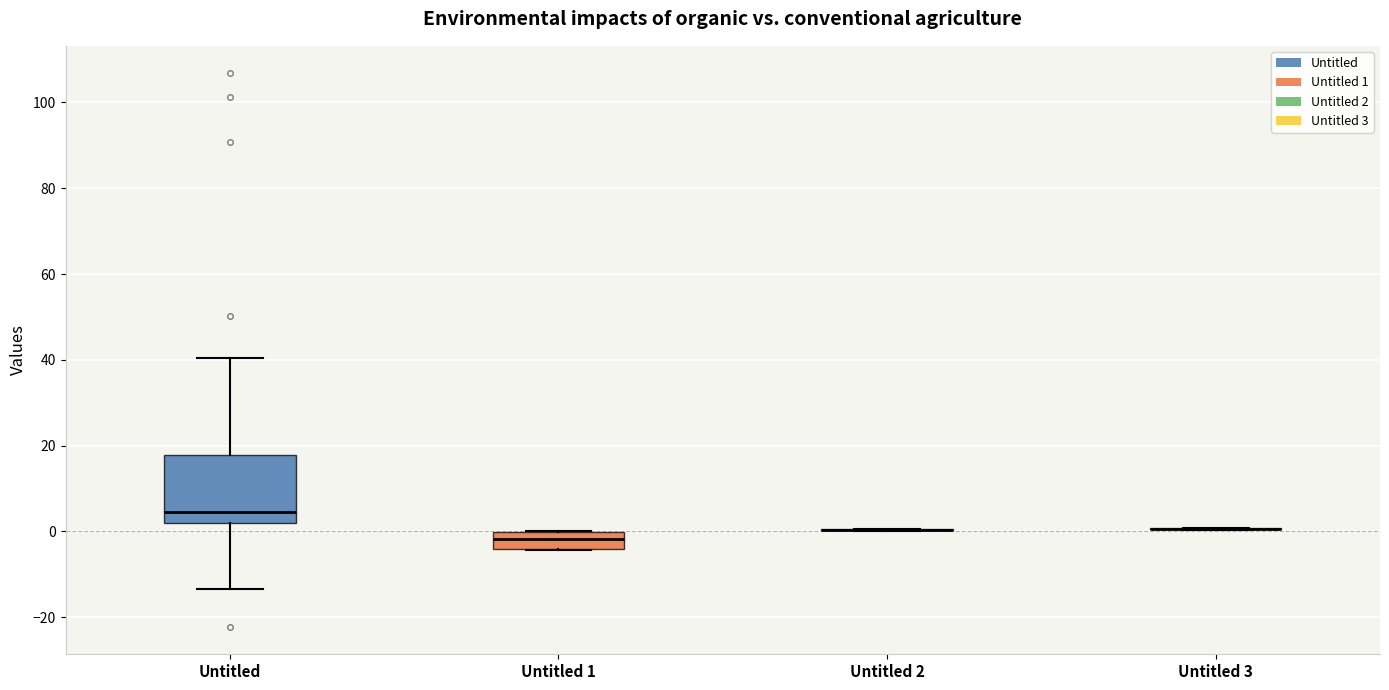

Reading left to right, read every box against the y-axis: the position of its median line, the range the box covers, and the ends of its whiskers. The values are not printed on the chart, so give them approximately, as read against the axis.

Untitled: median 4, box 2 to 18, whiskers -14 to 40
Untitled 1: median -2, box -4 to 0, whiskers -4 to 0
Untitled 2: box collapsed to a line at 0, whiskers 0 to 0
Untitled 3: box collapsed to a line at 0, whiskers 0 to 0